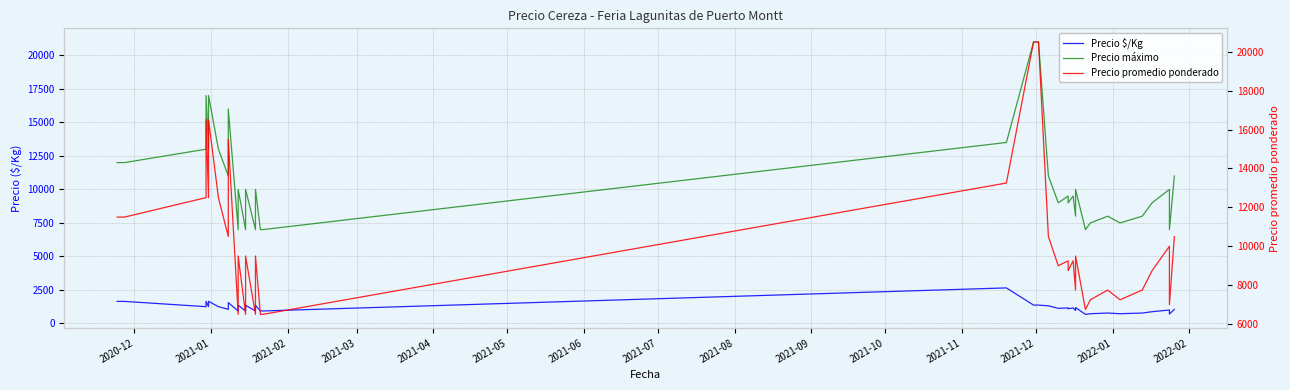

What are all the series names shown in the legend?

Precio $/Kg, Precio máximo, Precio promedio ponderado